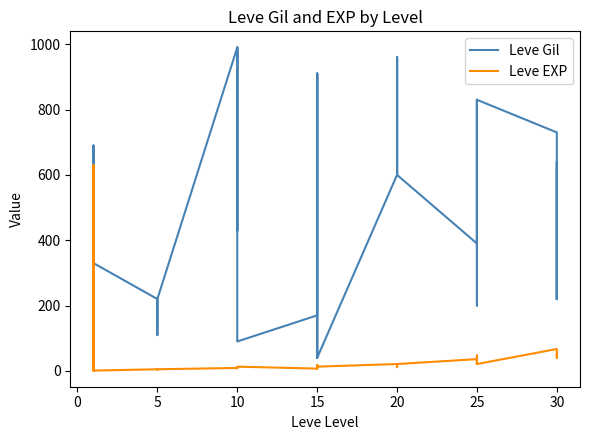

In Leve Gil, how many points are higher than both neighbors (excluding endpoints)?

8